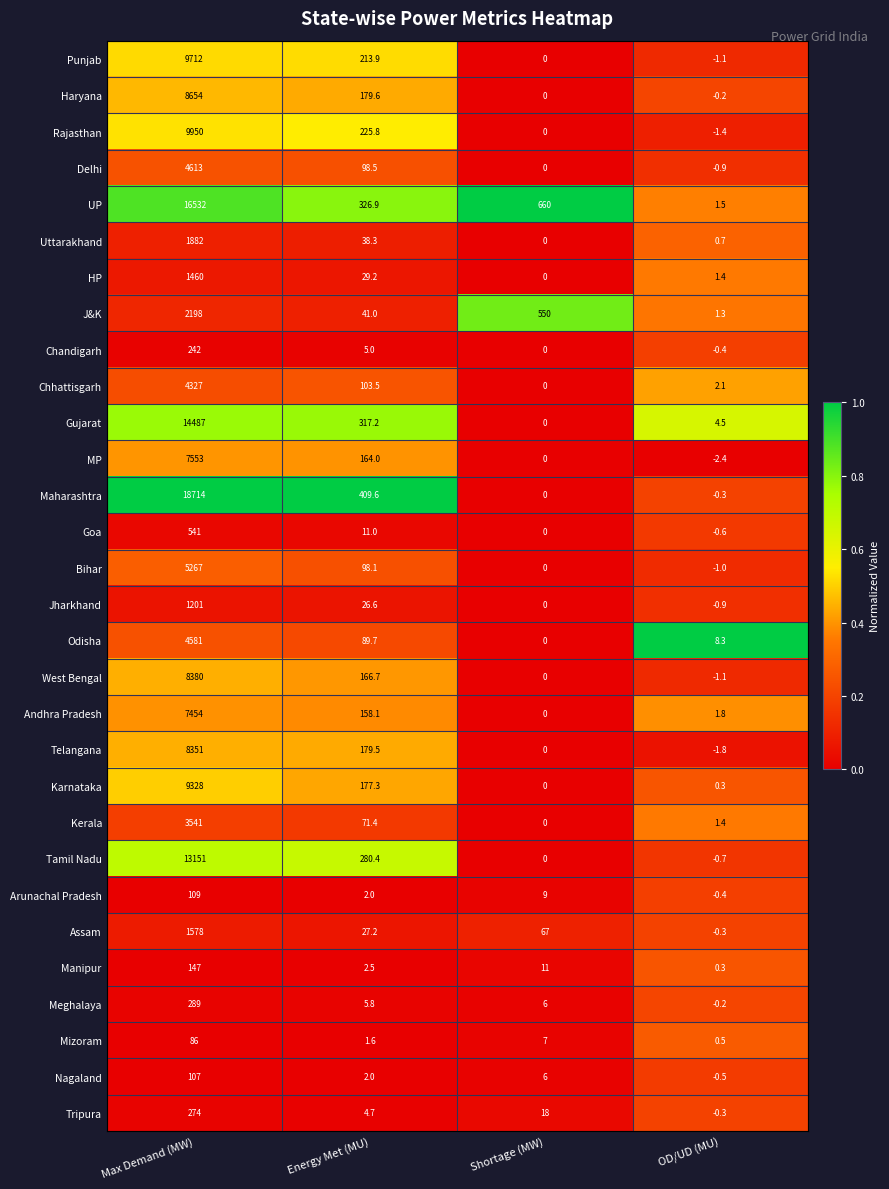

What is the difference between the maximum and second lowest values in the Delhi series?

4613.0